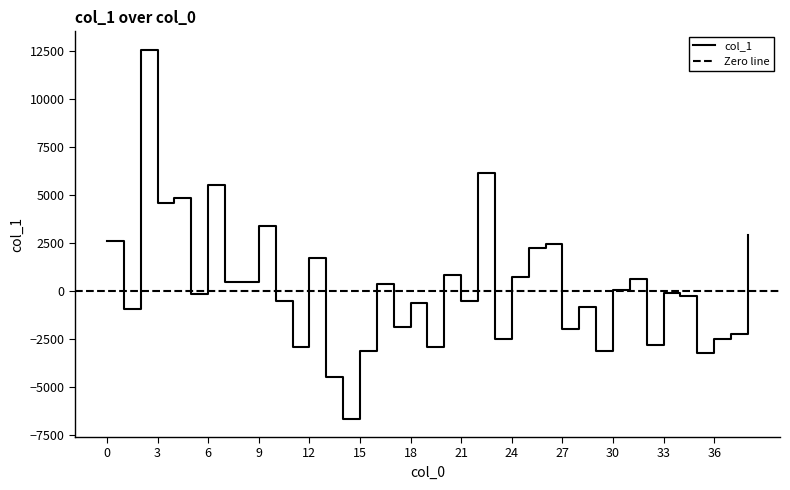

List the labels in order of value, largest first.

2, 22, 6, 4, 3, 9, 38, 0, 26, 25, 12, 20, 24, 31, 8, 7, 16, 30, 33, 5, 34, 21, 10, 18, 28, 1, 17, 27, 37, 23, 36, 32, 11, 19, 29, 15, 35, 13, 14